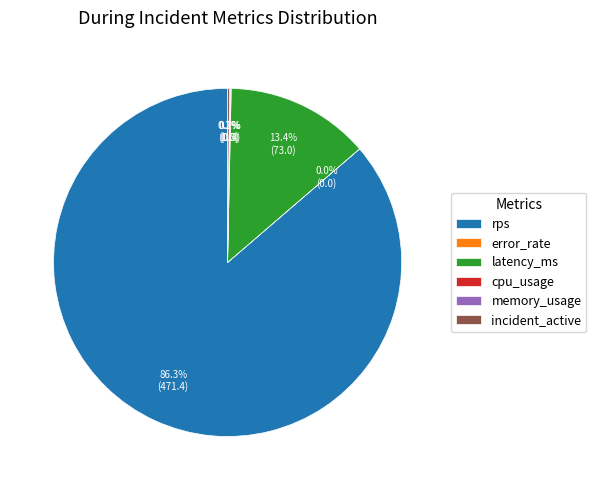

Is there a majority slice in this chart?

Yes